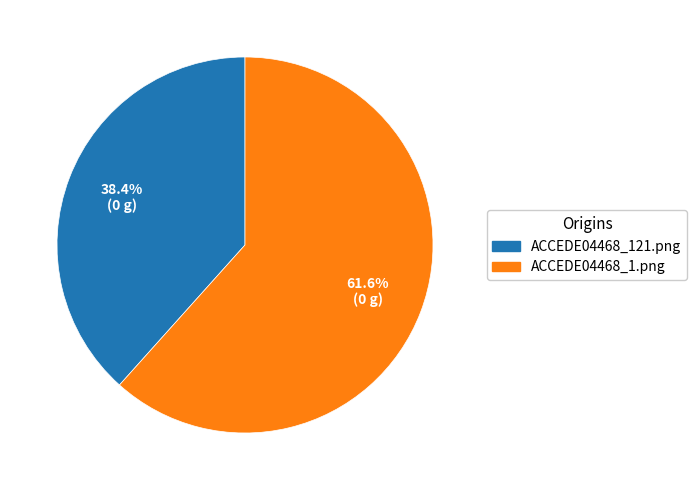

Is there any slice that represents more than half of the pie?

Yes